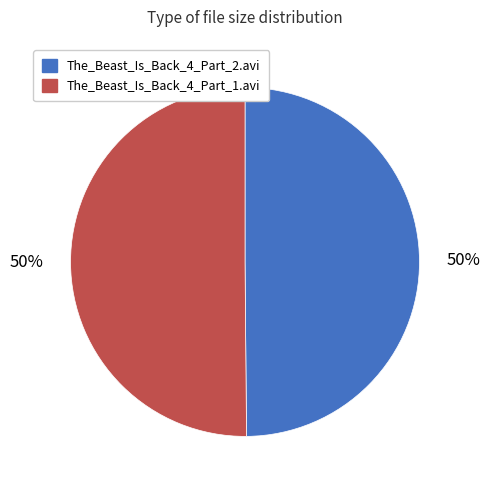

Combined, do The_Beast_Is_Back_4_Part_1.avi and The_Beast_Is_Back_4_Part_2.avi account for over 50%?

Yes